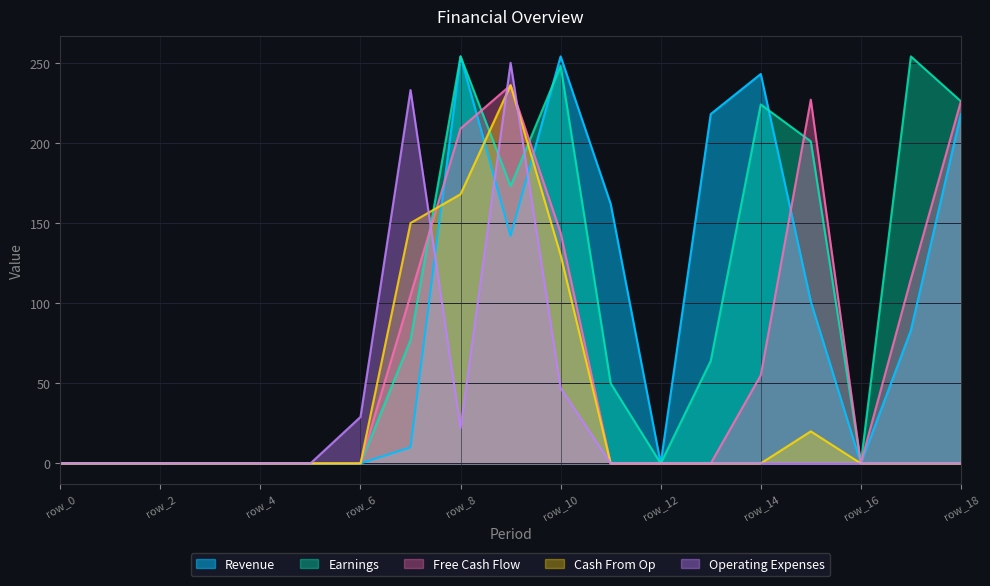

Is the value of Operating Expenses at row_2 greater than the value of Earnings at row_15?

No